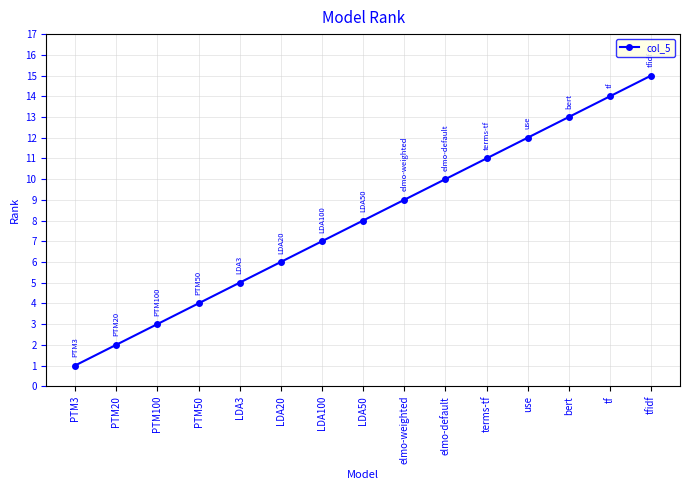

True or false: the data shows 9 at elmo-weighted.

True